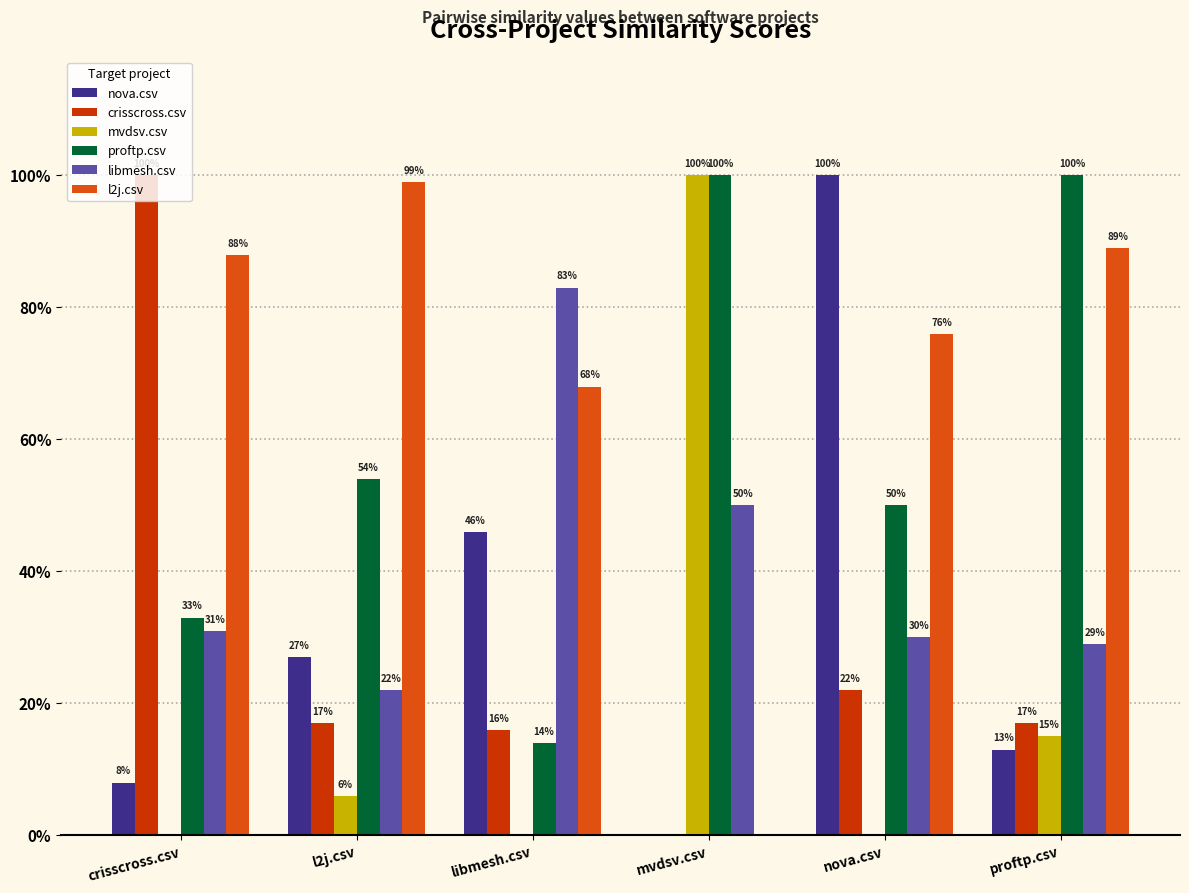

Are the bars horizontal?

No